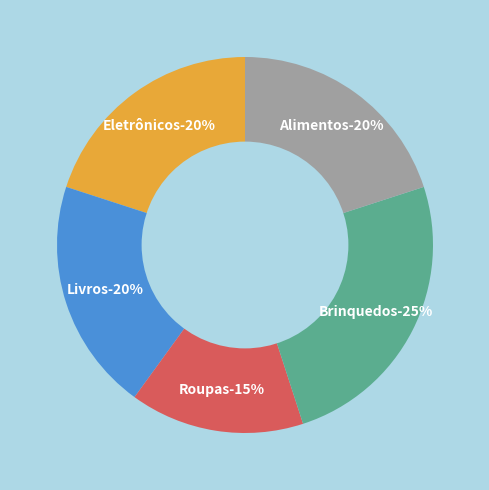

Count the number of slices in the pie.

5